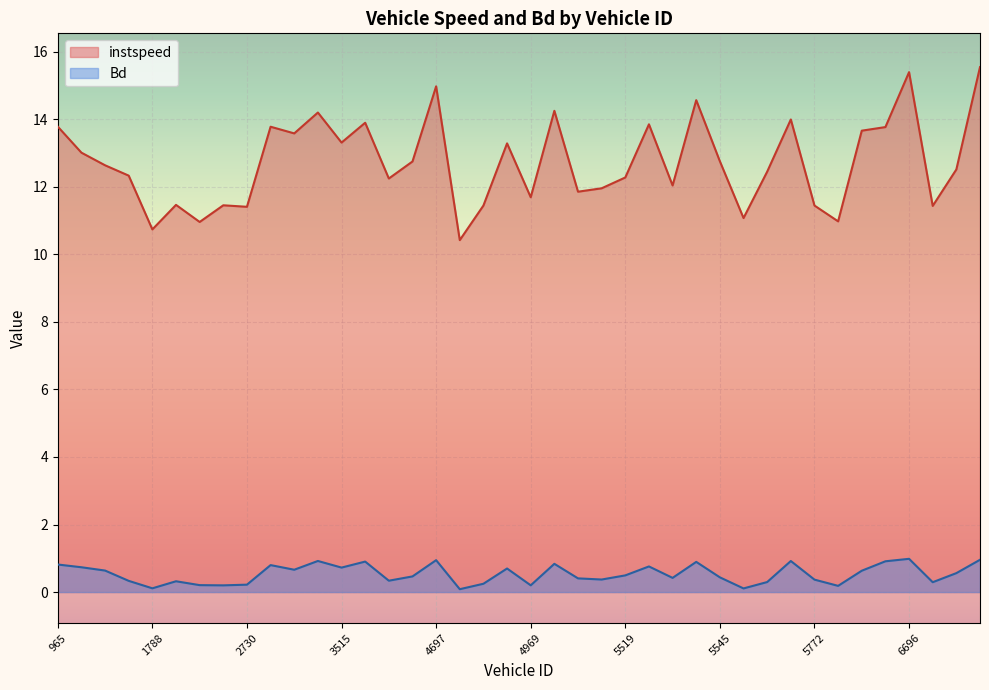

What is the total value across all series at 5763?

11.2